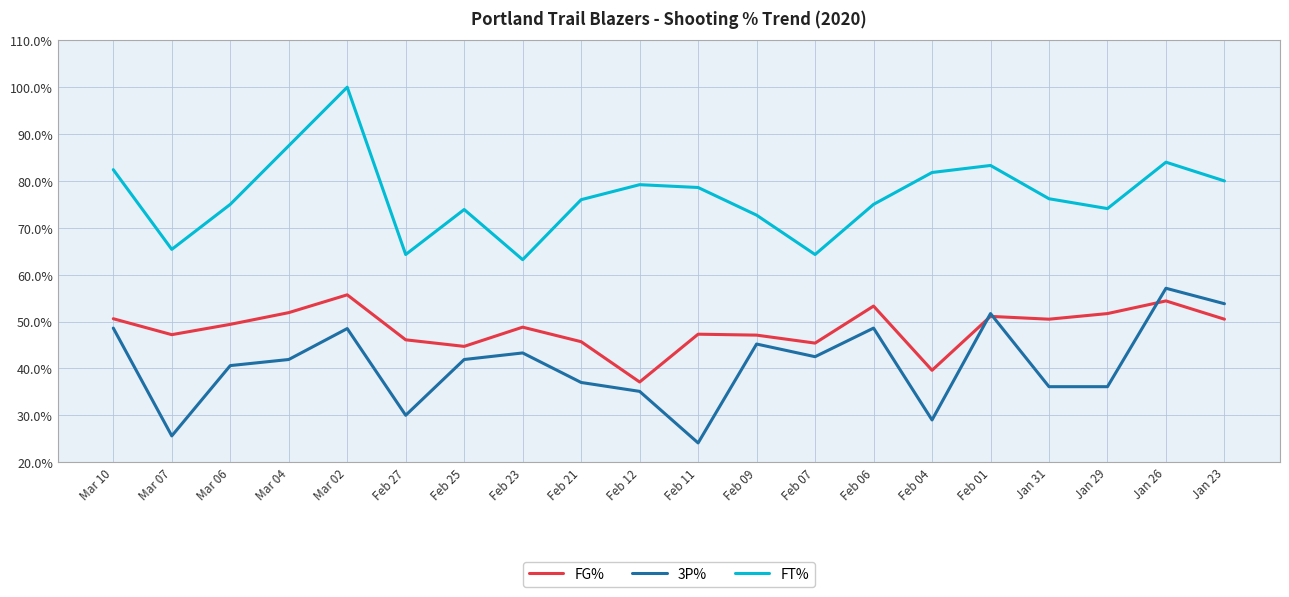

How many series are shown in this chart?

3